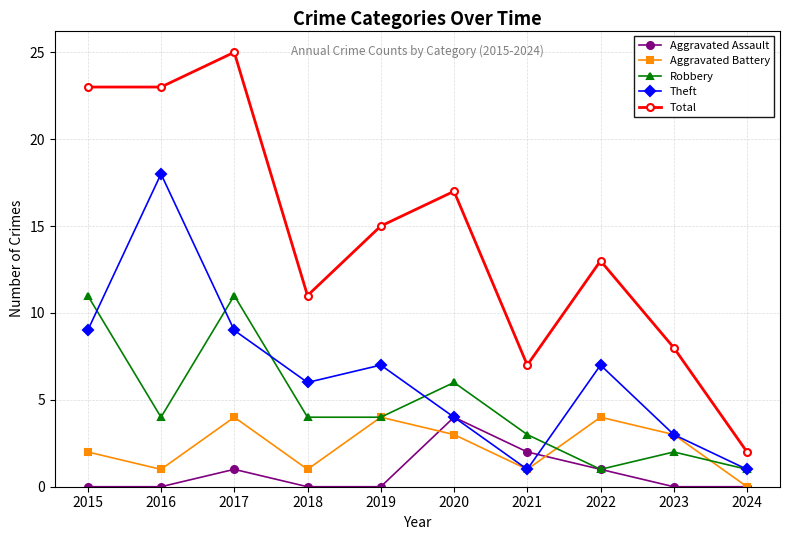

Is this an area chart (filled region under the line)?

No